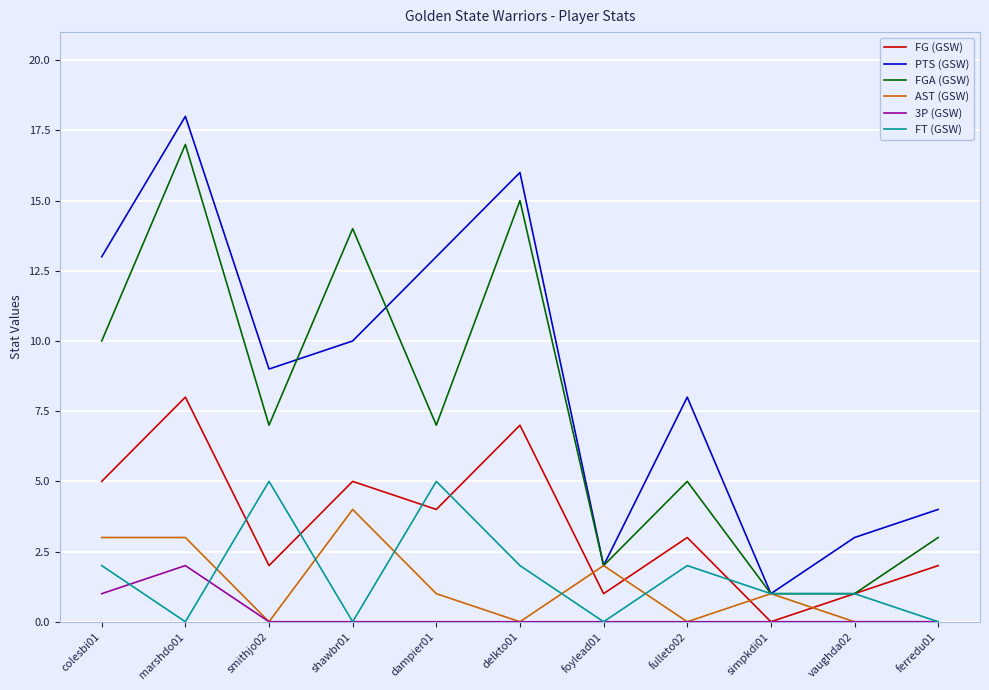

What is the difference between the maximum and minimum values in the FT (GSW) series?

5